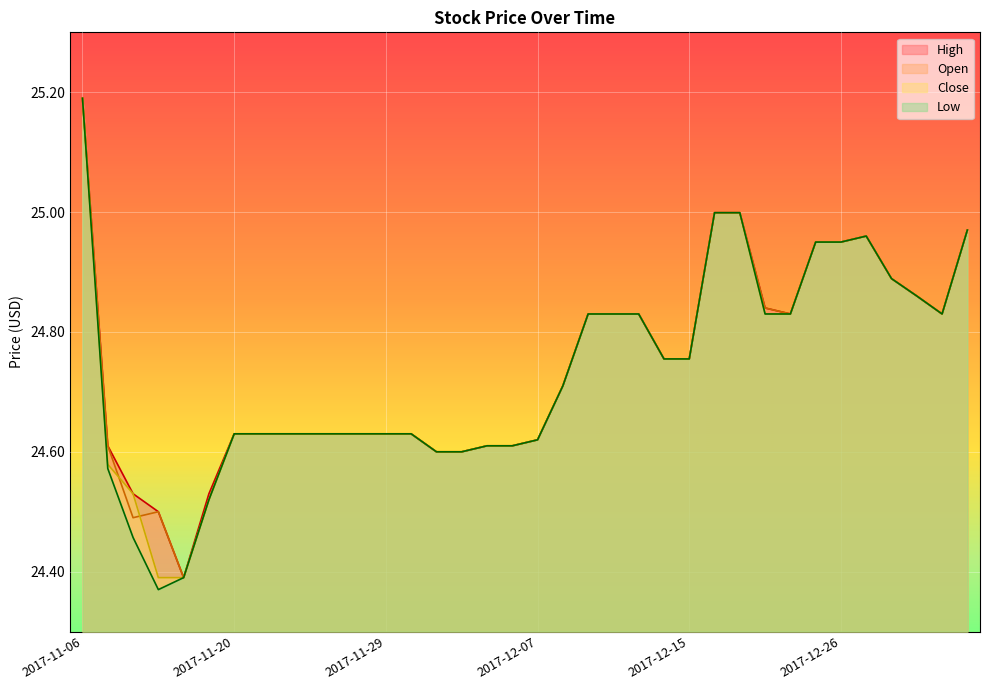

Where is the first local minimum for Low?

2017-11-15